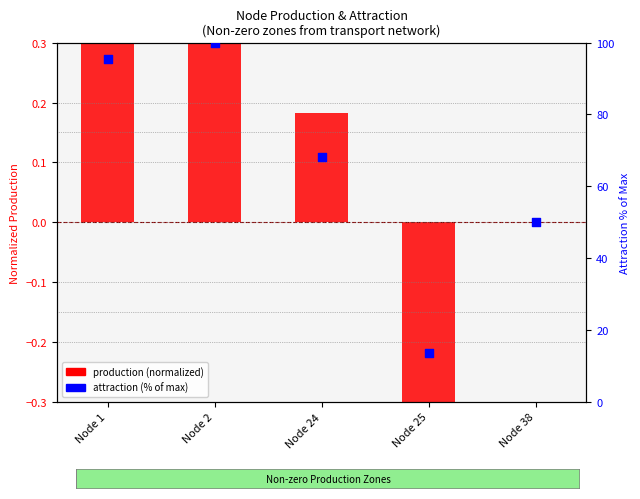

What are all the series names shown in the legend?

production (normalized), attraction (% of max)